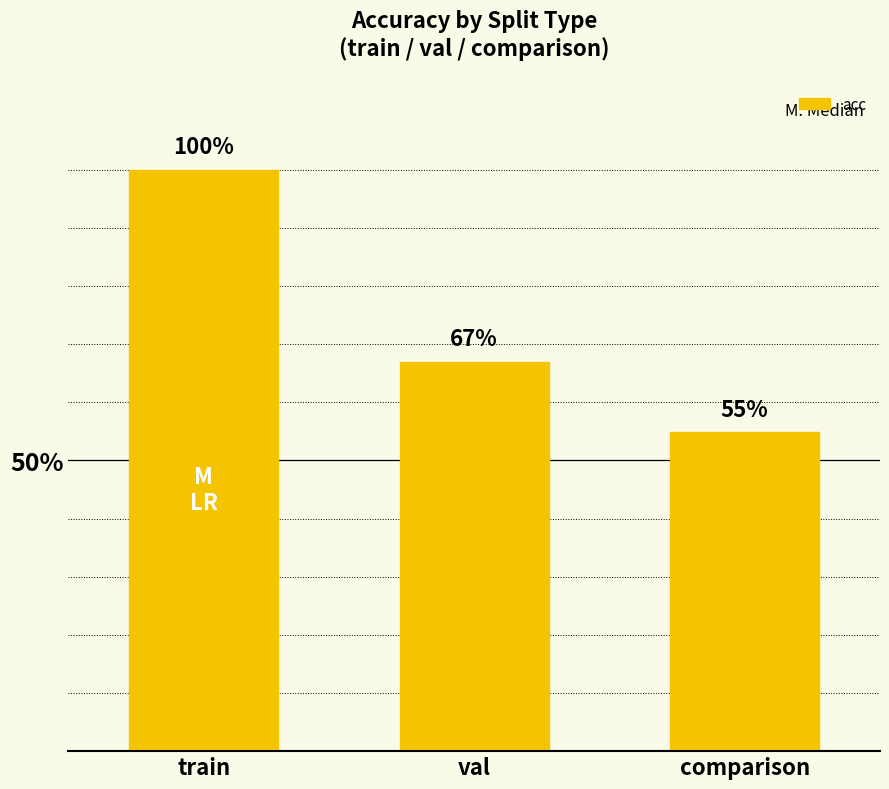

Reading left to right, list all the values displayed in this chart.

1.0	0.7	0.5